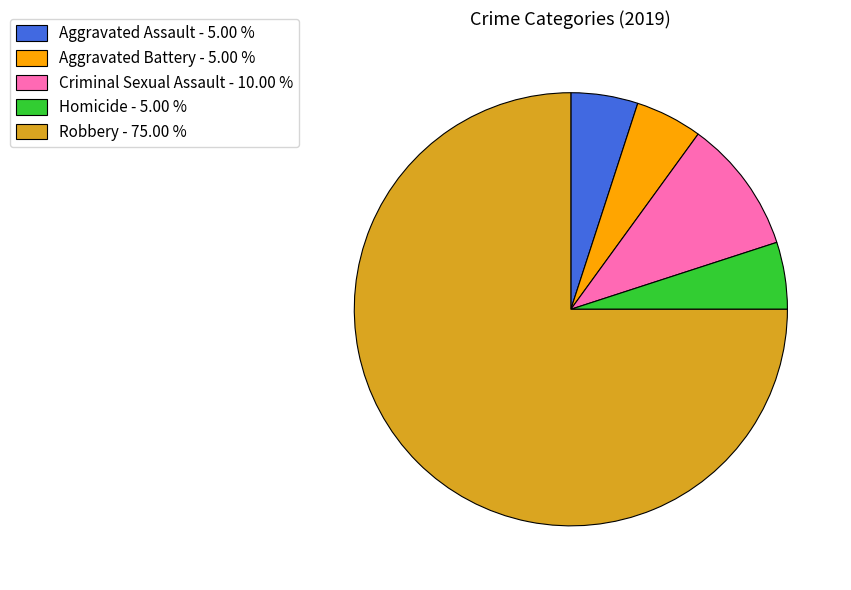

Which has a higher value, Homicide - 5.00 % or Criminal Sexual Assault - 10.00 %?

Criminal Sexual Assault - 10.00 %